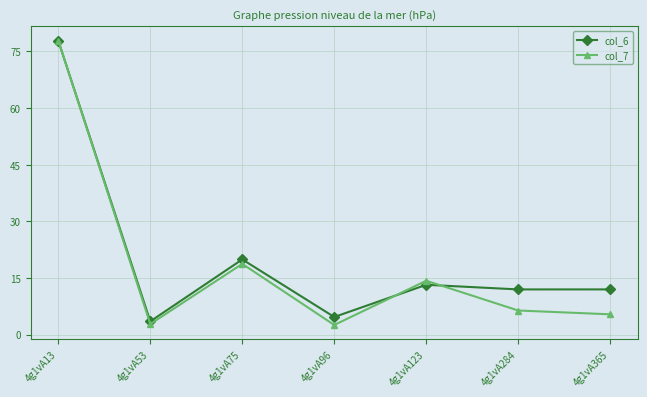

What is the average value of the col_6 series?

20.5